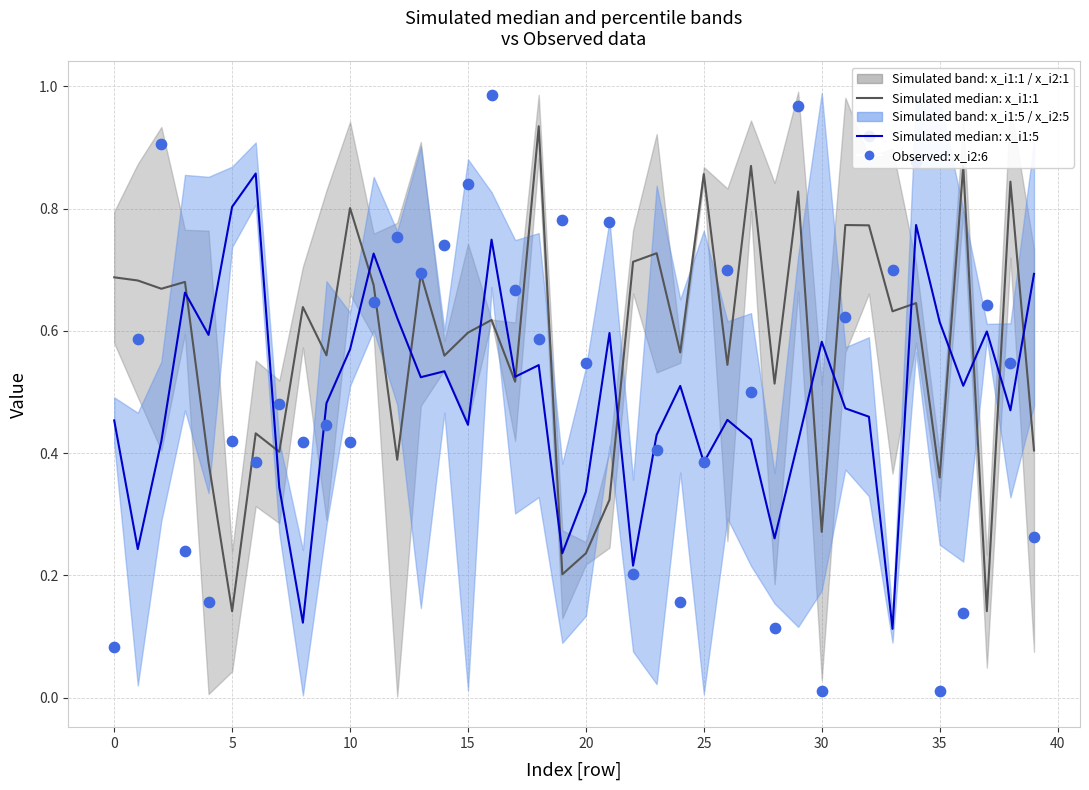

Is the value of x_i1:1 median at 28 greater than the value of x_i2:6 observed at 30?

Yes